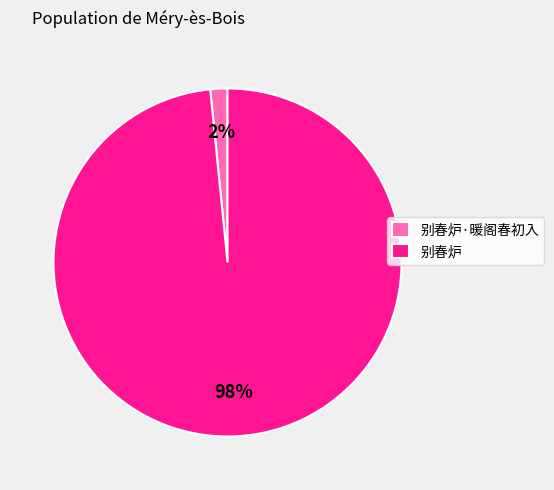

To the nearest percent, what portion does 别春炉 represent?

98%